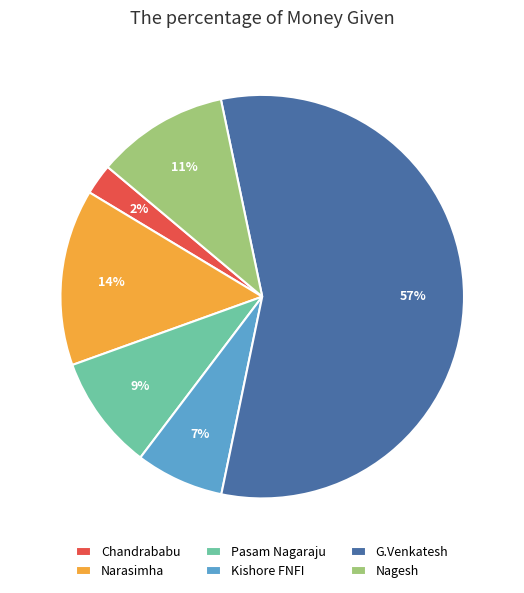

True or false: Chandrababu accounts for 2% of the total.

True